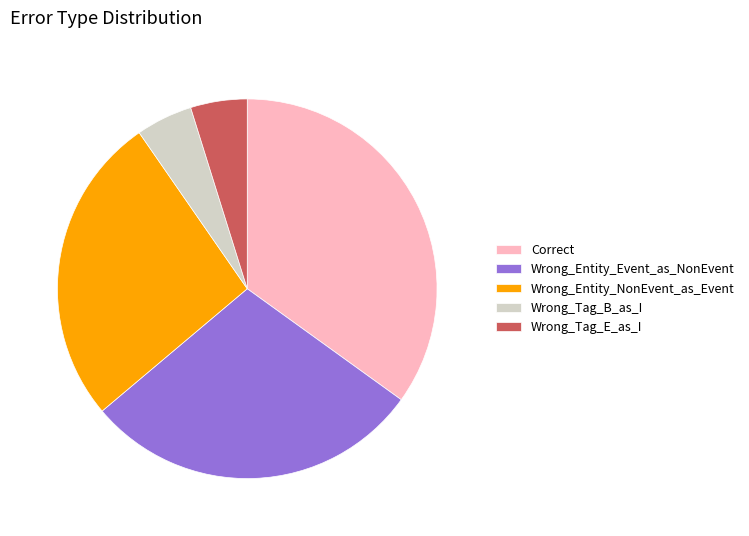

Which has a higher value, Wrong_Entity_Event_as_NonEvent or Wrong_Tag_E_as_I?

Wrong_Entity_Event_as_NonEvent